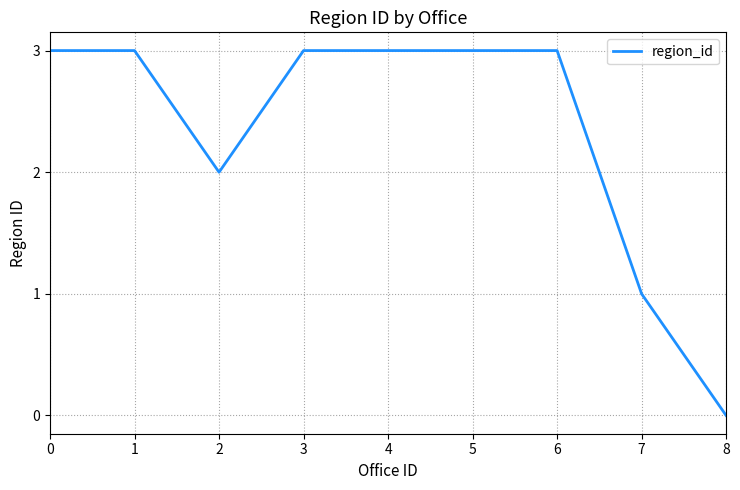

Reading left to right, what are all the values shown in this chart?

0=3	1=3	2=2	3=3	4=3	5=3	6=3	7=1	8=0